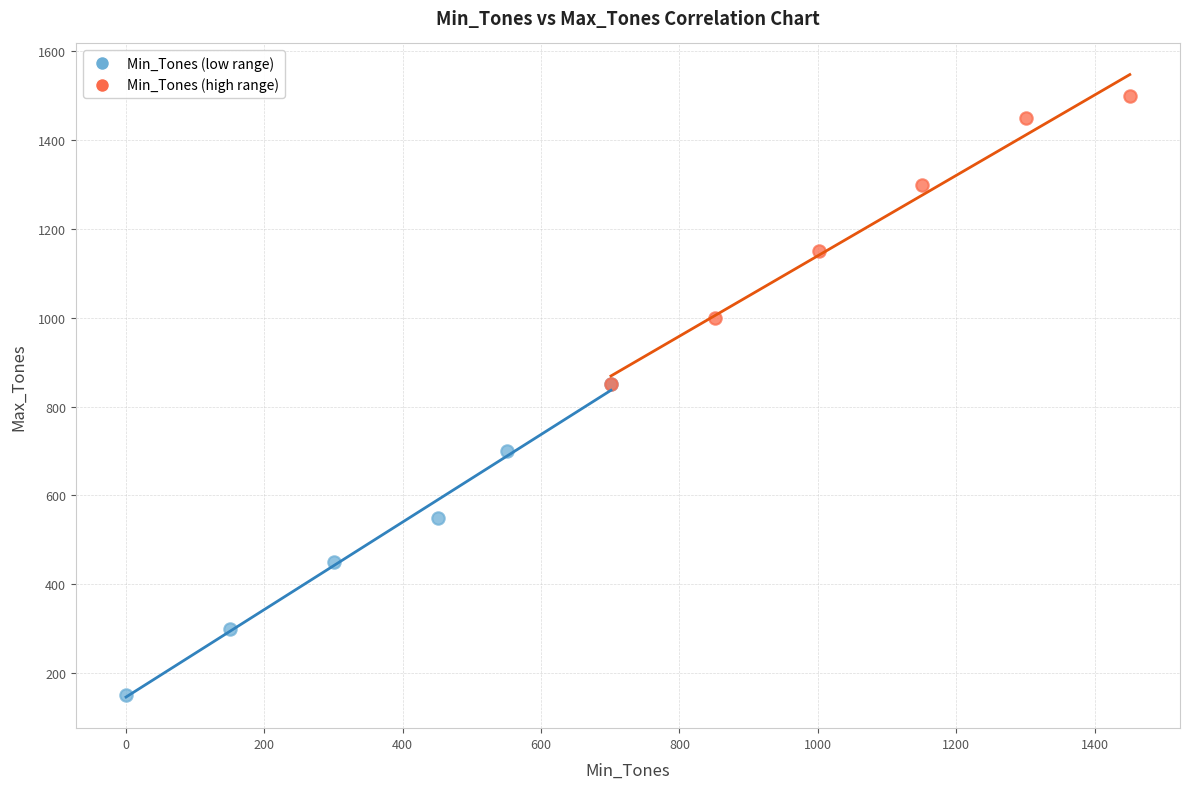

Which series has the largest Y range (max minus min)?

Min_Tones (low range)